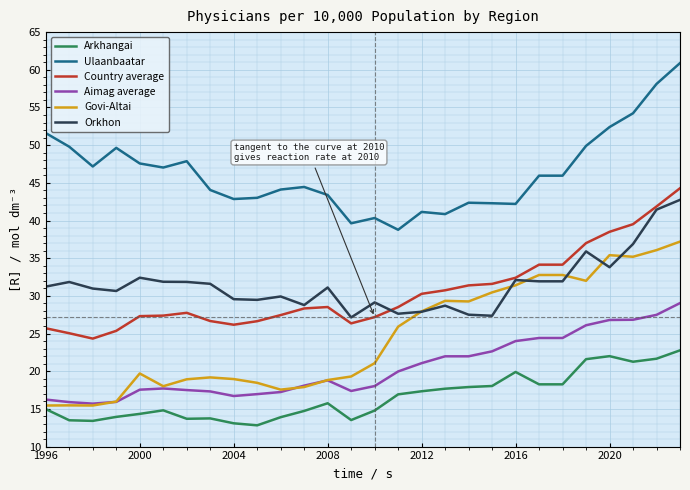

How many lines are shown in the chart?

6